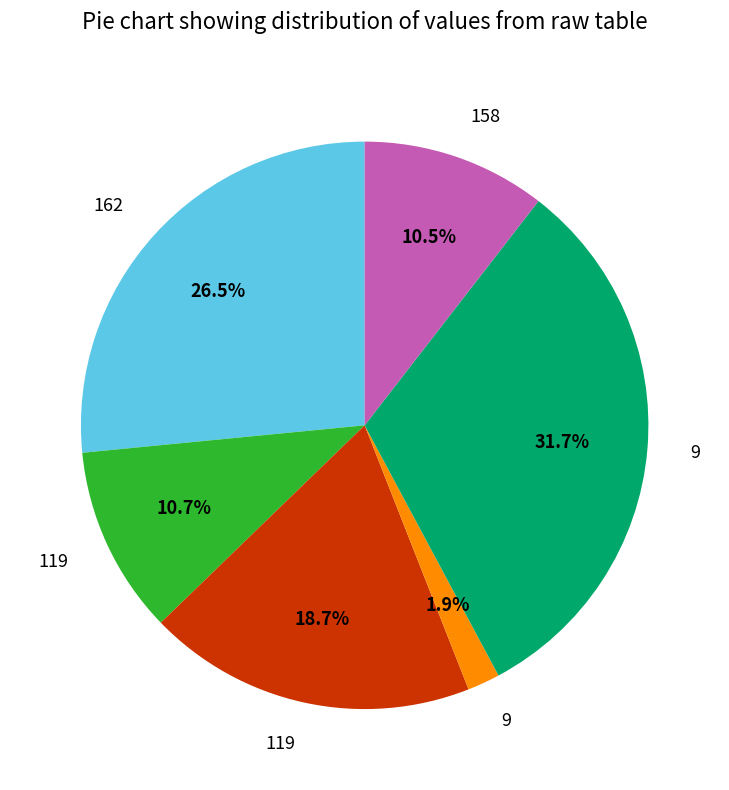

Does any single category account for the majority?

No